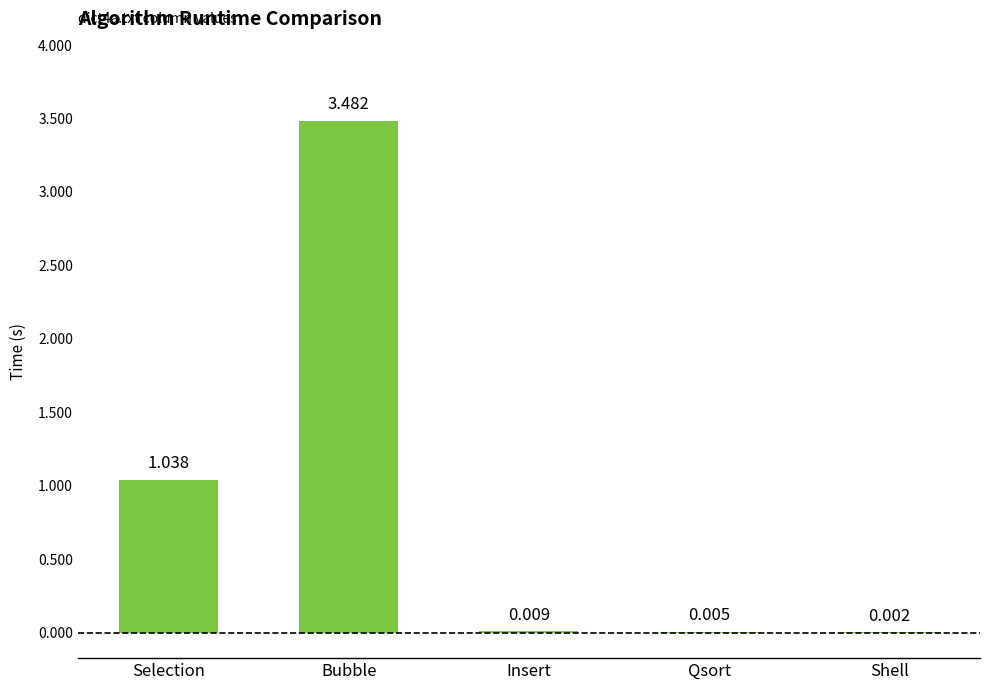

Which has a higher value, Selection or Qsort?

Selection